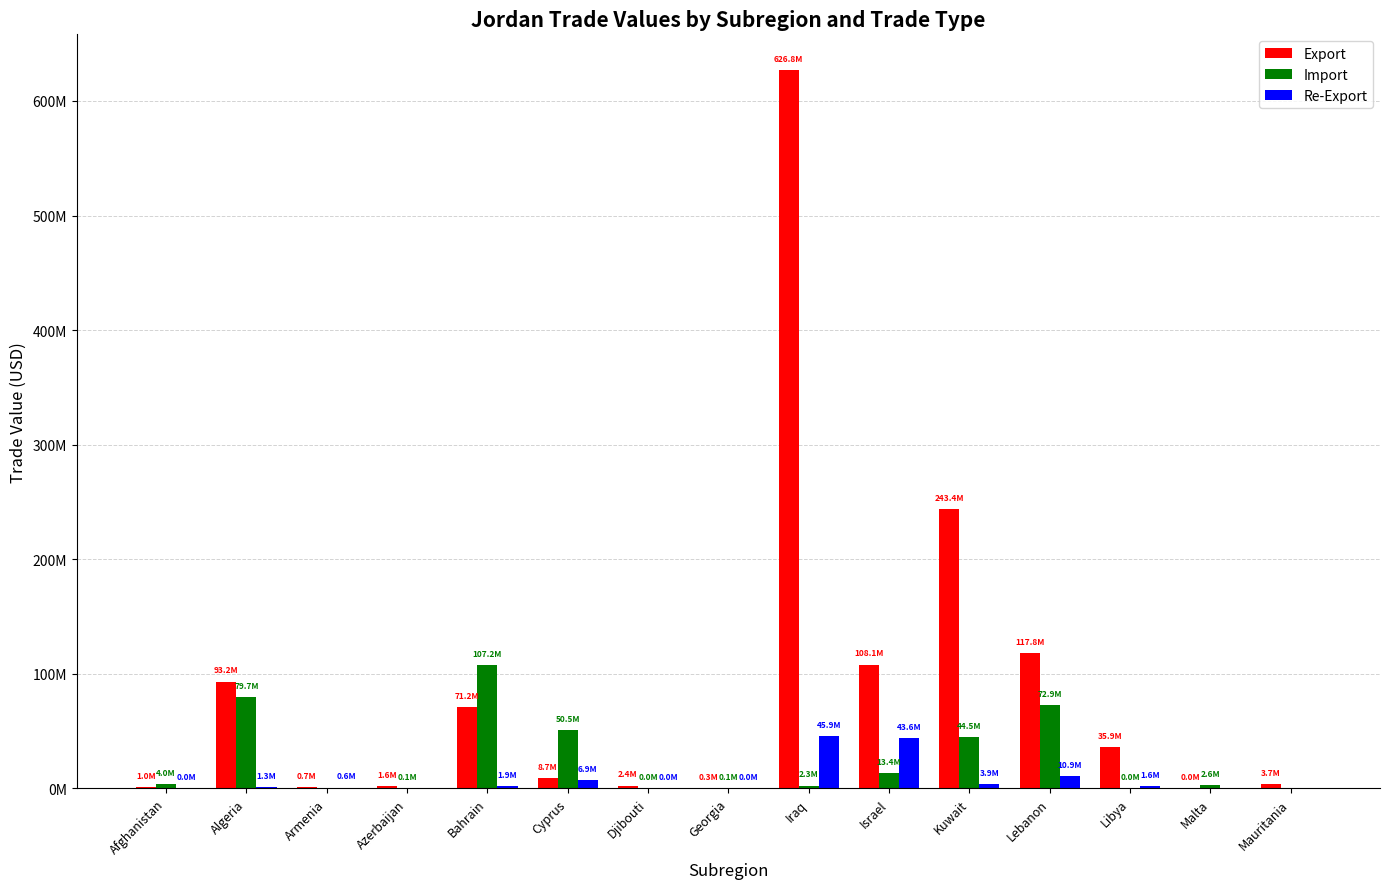

Is it true that Re-Export equals 66080180 at Iraq?

False